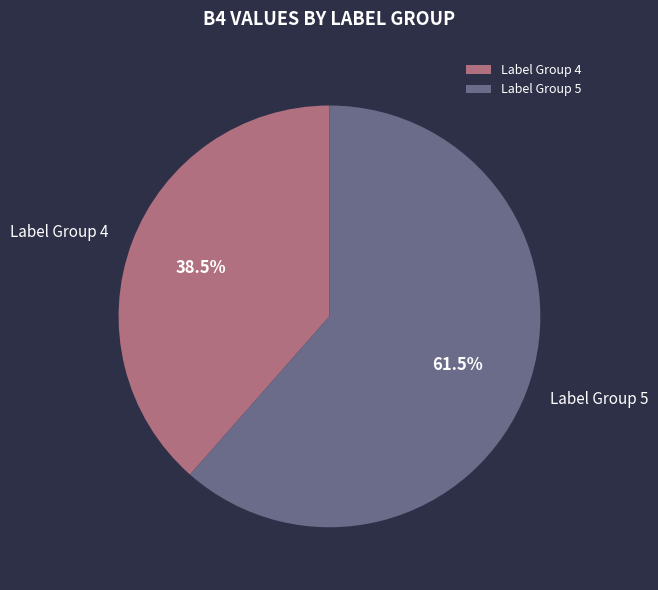

Which has a higher value, Label Group 5 or Label Group 4?

Label Group 5